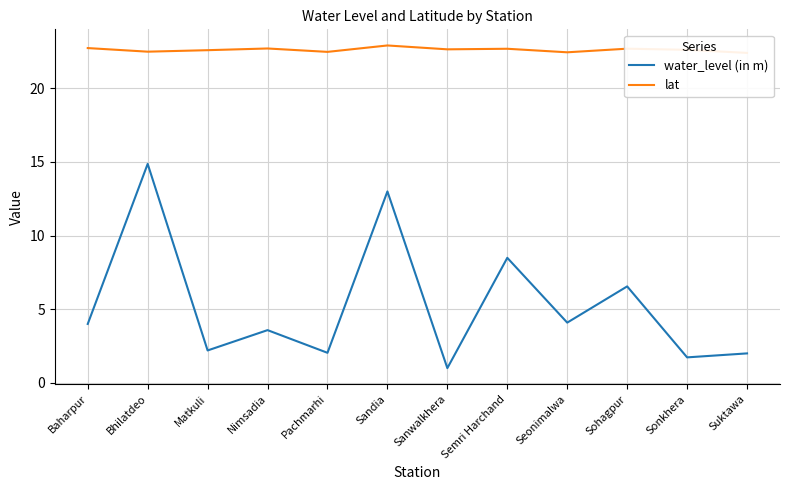

What is the difference between the second highest and minimum values in the lat series?

0.3